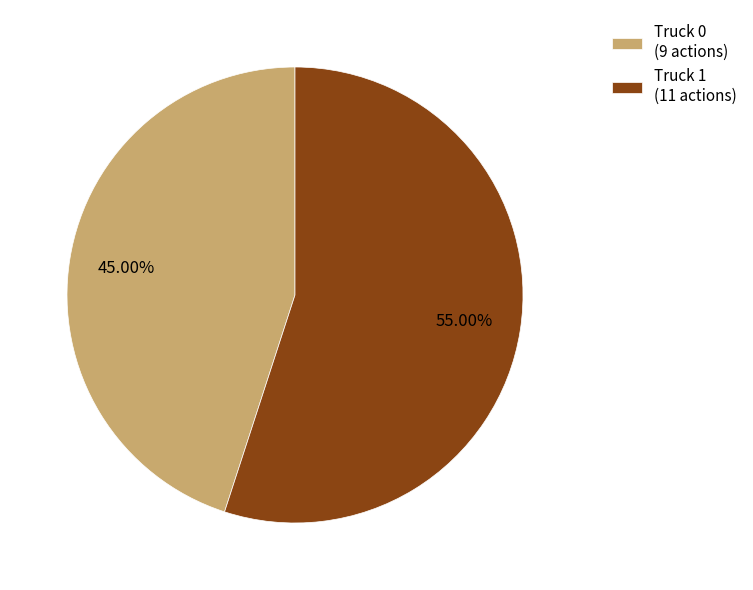

True or false: Truck 1 accounts for 47% of the total.

False